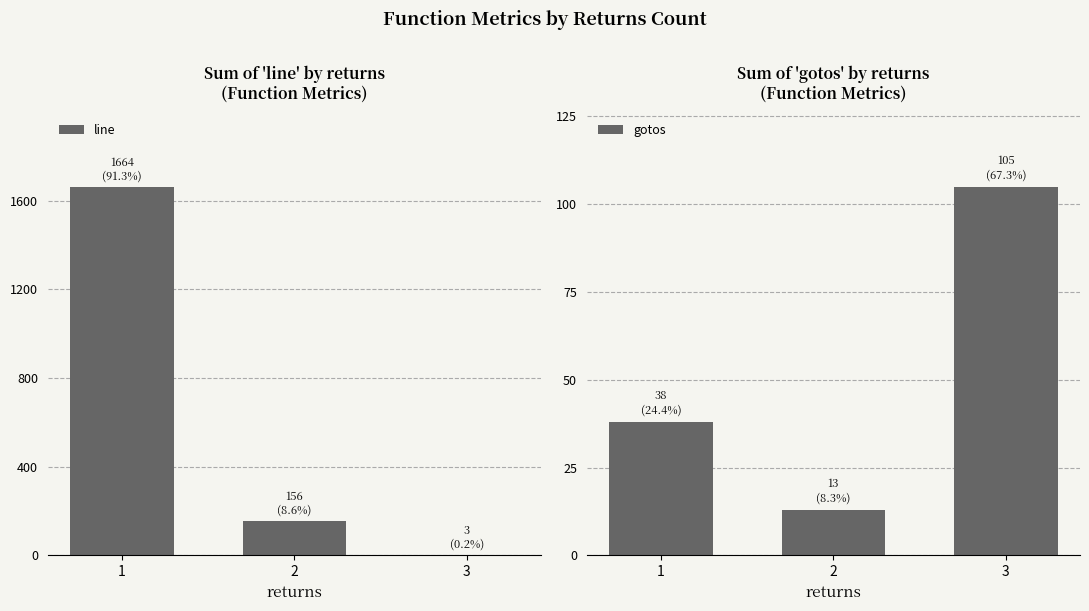

What is the greatest value displayed?

1664